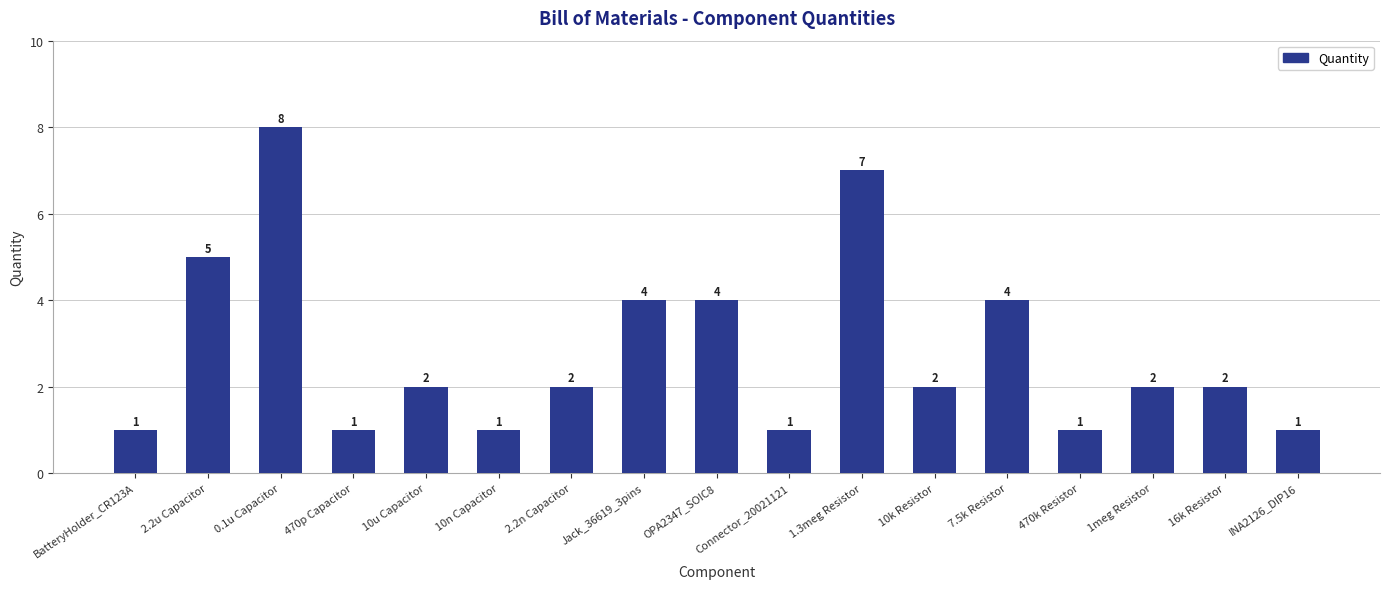

What is the change in value from 2.2n Capacitor to 1.3meg Resistor?

+5